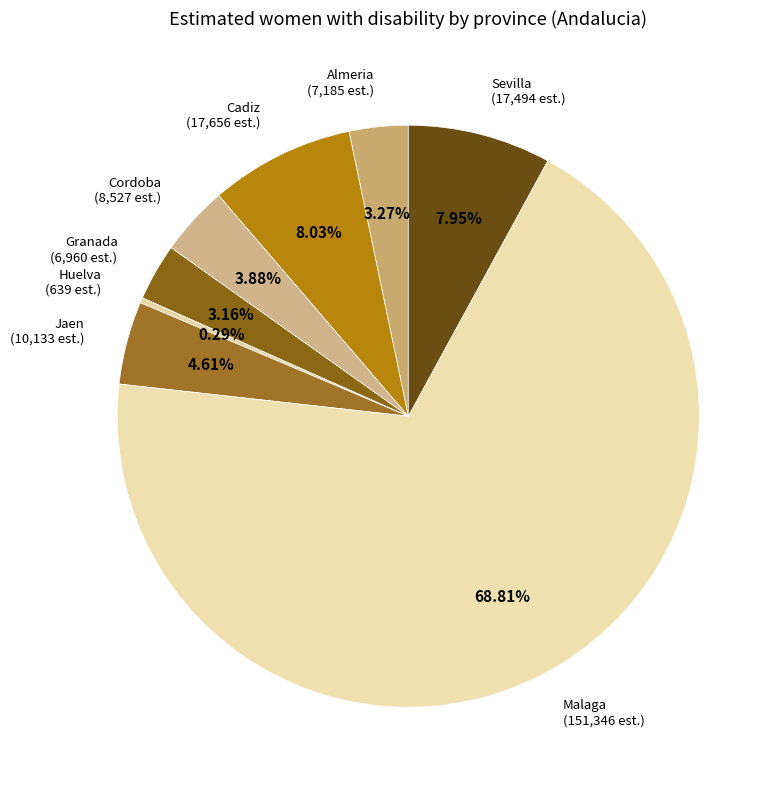

How many slices are in this pie chart?

8